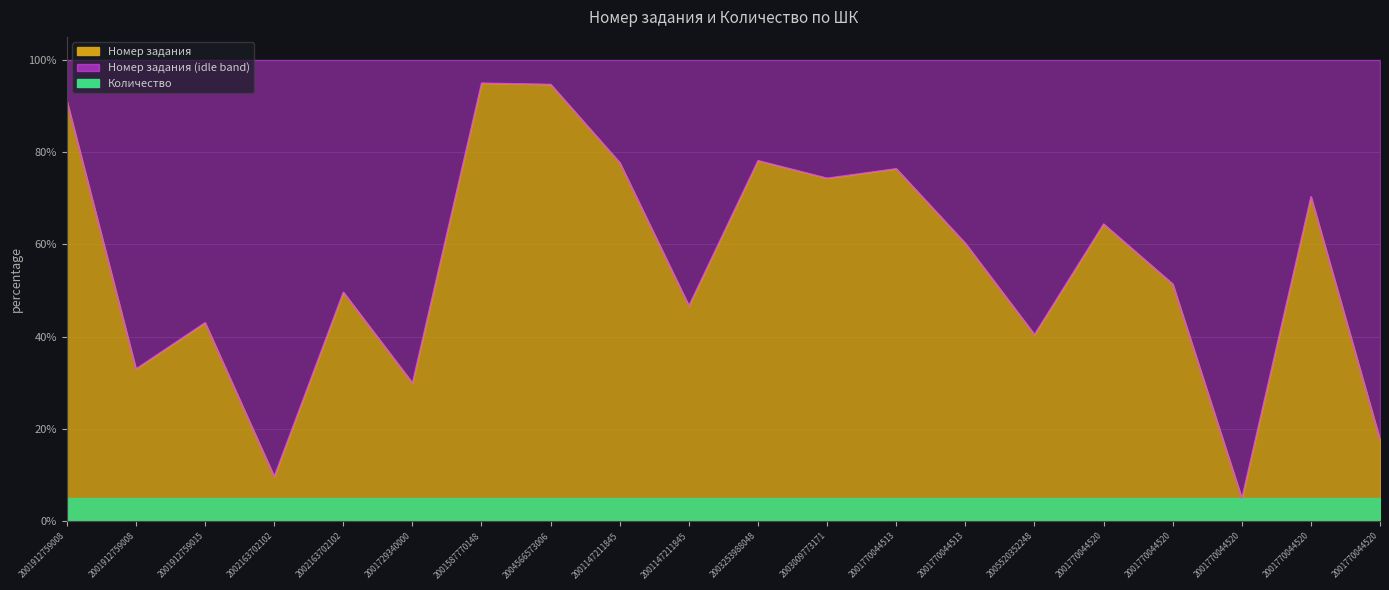

True or false: the data shows 12.3 at 2001770044520.

False